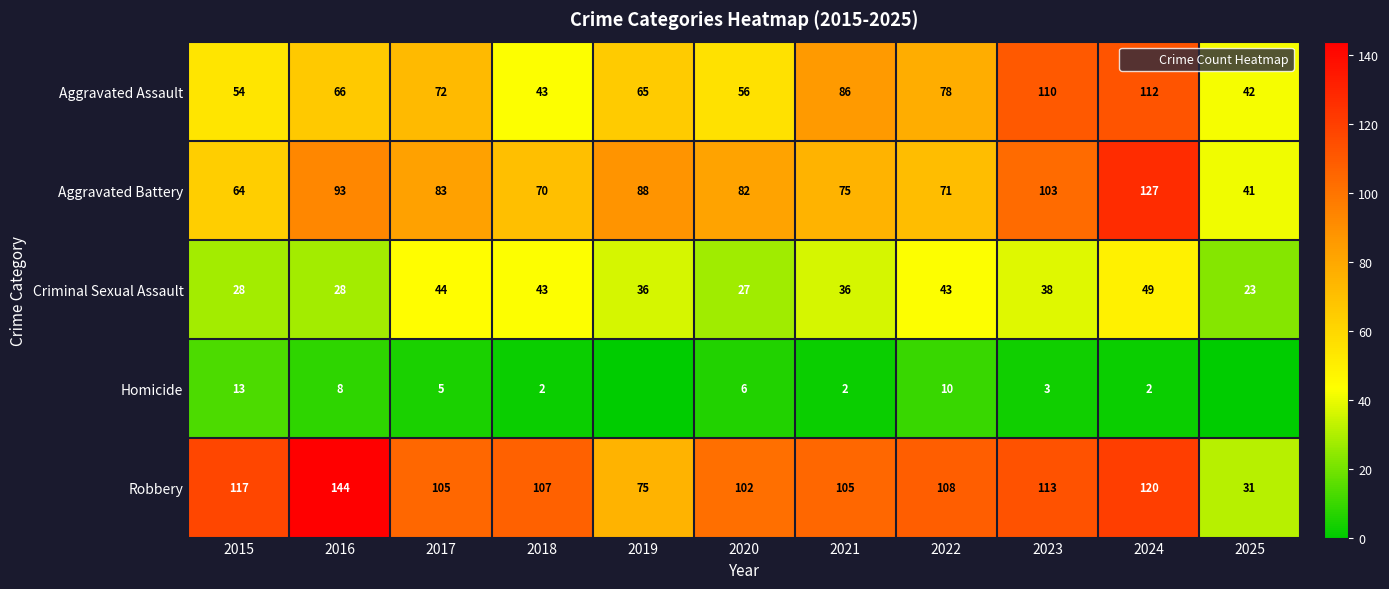

At how many categories does at least one series exceed 27?

11